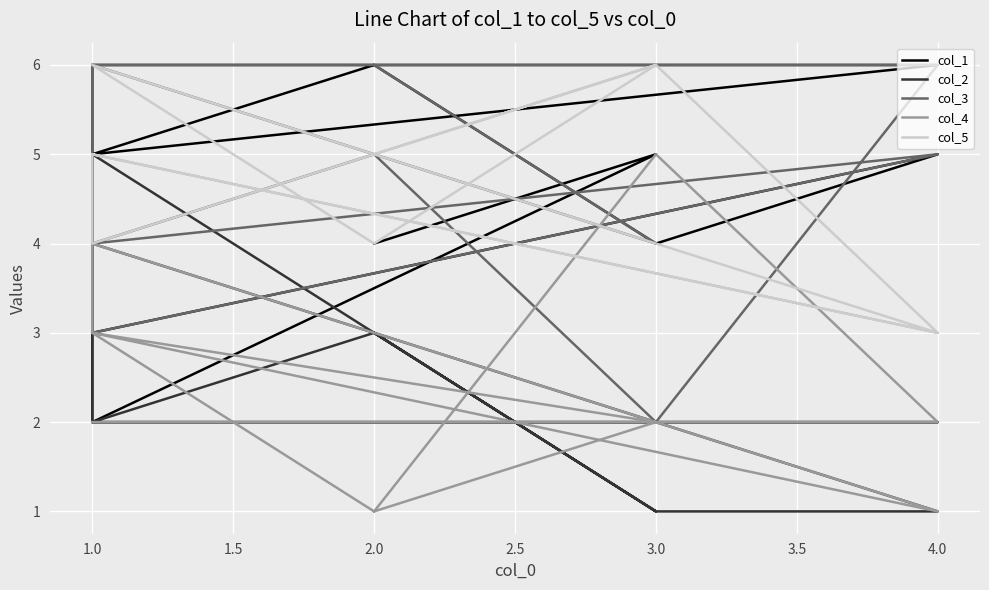

What is the sum of all col_2 values?

24